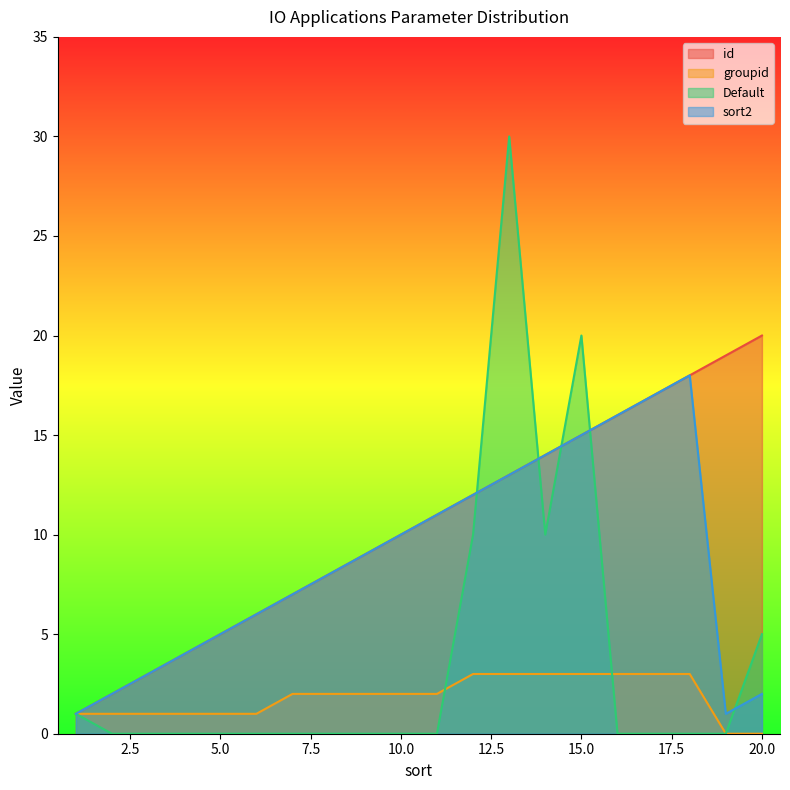

Rank the series at 17 from highest to lowest value.

id, sort2, groupid, Default